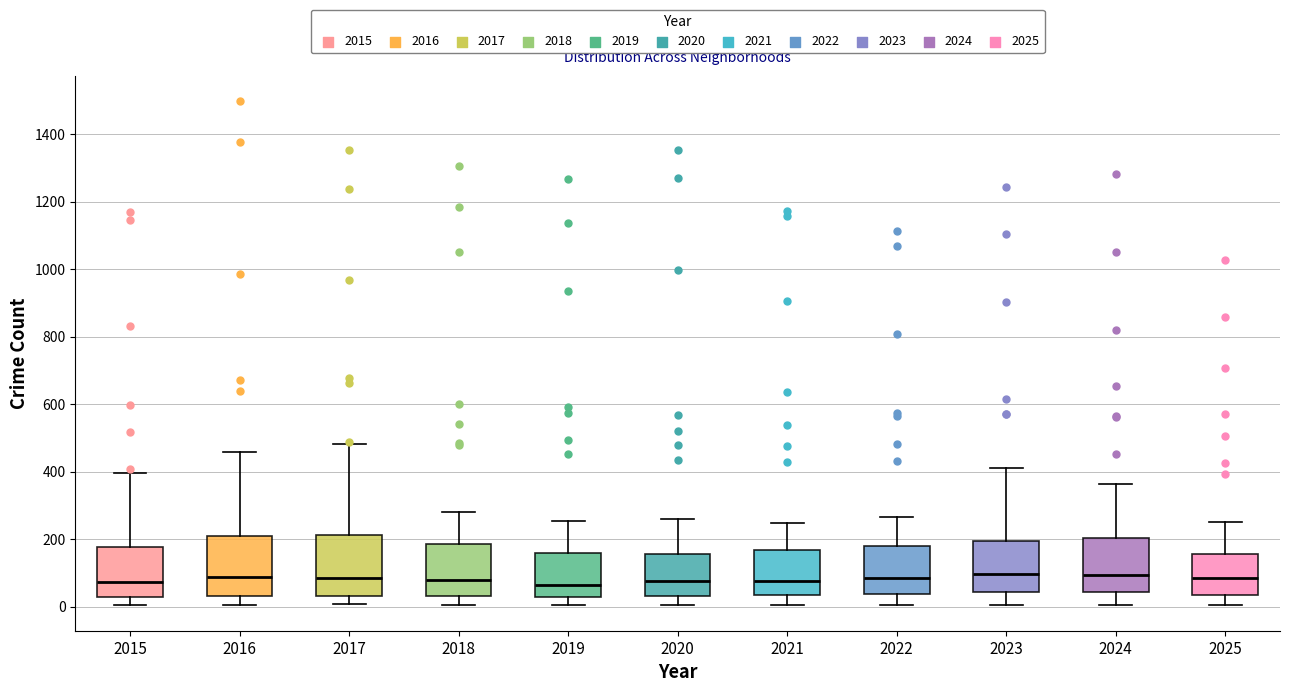

Reading left to right, read every box against the y-axis: the position of its median line, the range the box covers, and the ends of its whiskers. The values are not printed on the chart, so give them approximately, as read against the axis.

2015: median 80, box 40 to 180, whiskers 0 to 400
2016: median 80, box 40 to 220, whiskers 0 to 460
2017: median 80, box 40 to 220, whiskers 0 to 480
2018: median 80, box 40 to 180, whiskers 0 to 280
2019: median 60, box 20 to 160, whiskers 0 to 260
2020: median 80, box 40 to 160, whiskers 0 to 260
2021: median 80, box 40 to 160, whiskers 0 to 240
2022: median 80, box 40 to 180, whiskers 0 to 260
2023: median 100, box 40 to 200, whiskers 0 to 420
2024: median 100, box 40 to 200, whiskers 0 to 360
2025: median 80, box 40 to 160, whiskers 0 to 260